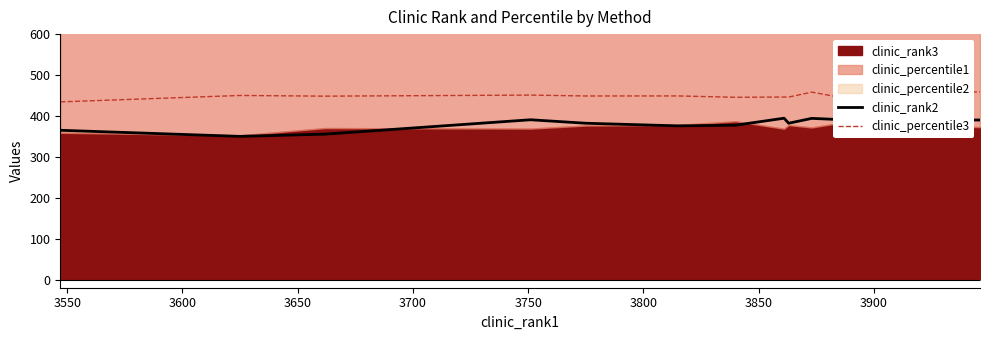

True or false: clinic_rank2 and clinic_percentile3 intersect in this chart.

False